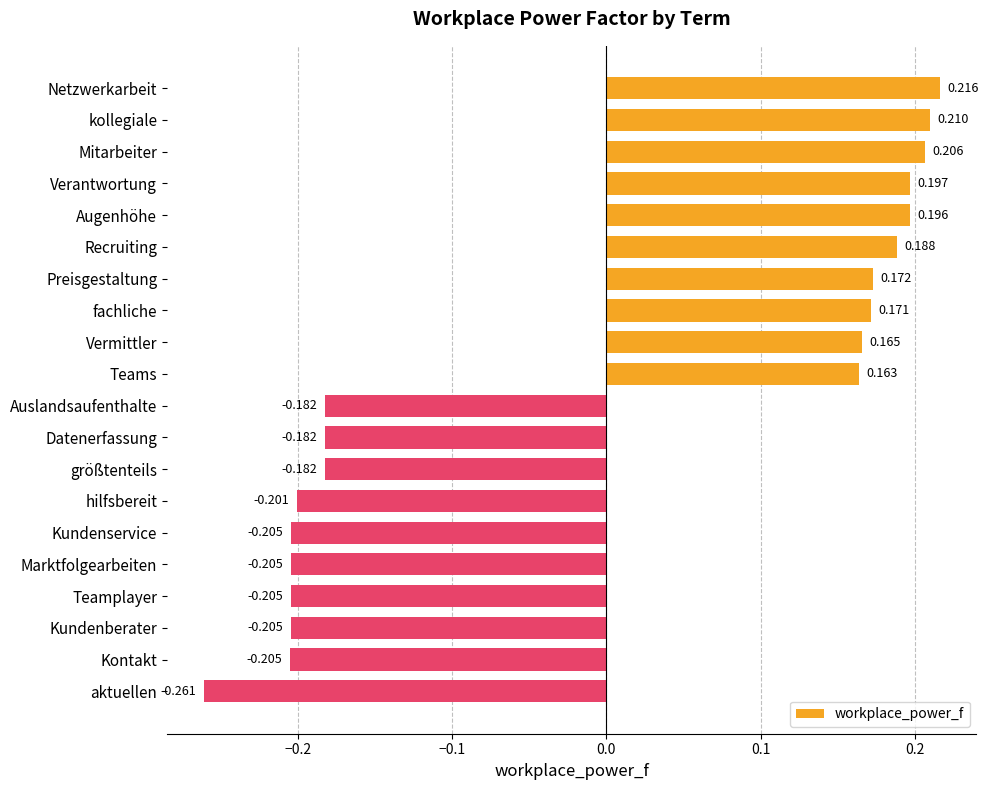

What is the label of the 18th bar from the bottom?

Mitarbeiter